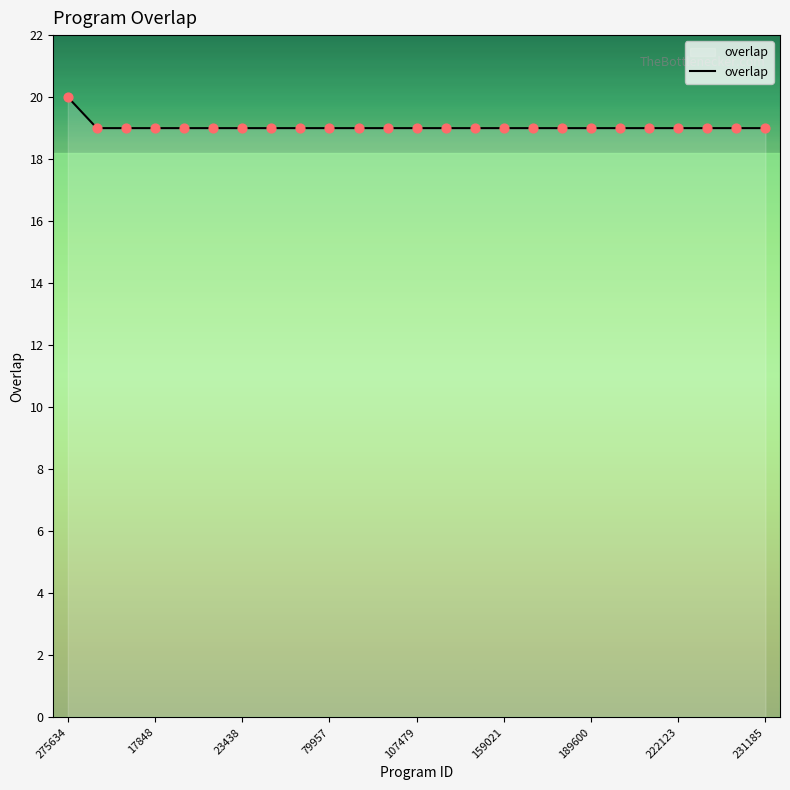

What is the maximum value shown in the chart?

20